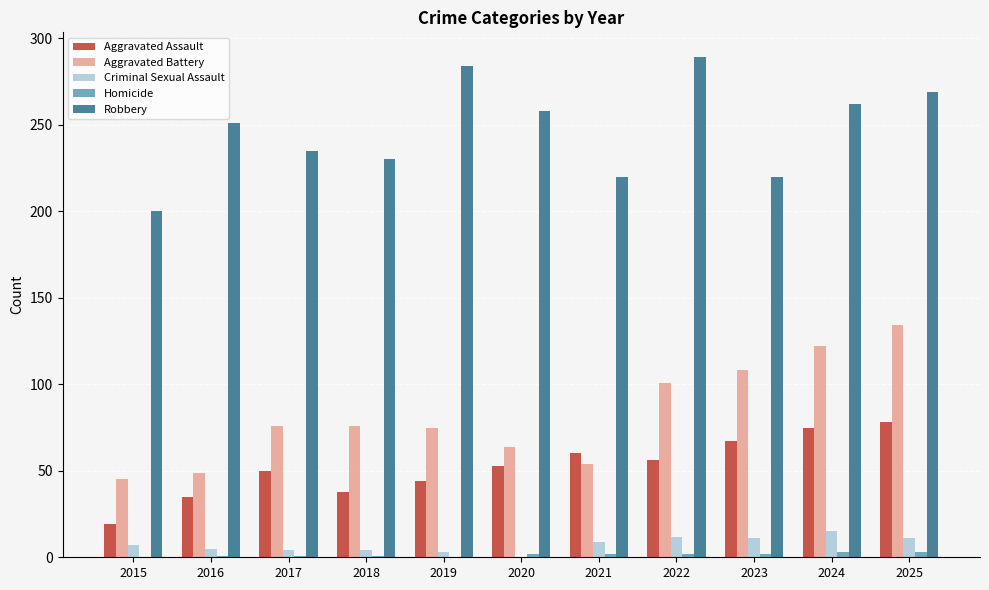

The Criminal Sexual Assault series shows 7 at 2015. True or false?

True